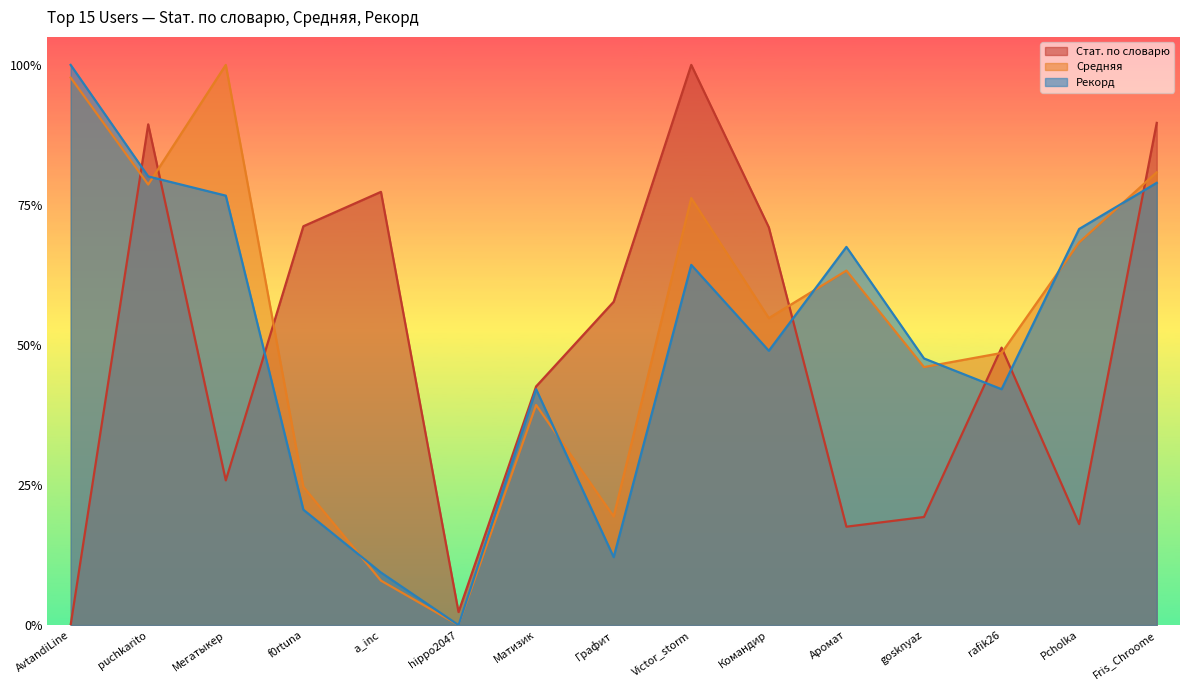

Reading right to left, list all the values displayed in this chart.

Стат. по словарю: Fris_Chroome=0.9	Pcholka=0.2	rafik26=0.5	gosknyaz=0.2	Аромат=0.2	Командир=0.7	Victor_storm=1.0	Графит=0.6	Матизик=0.4	hippo2047=0.0	a_inc=0.8	f0rtuna=0.7	Мегатыкер=0.3	puchkarito=0.9	AvtandiLine=0.0
Средняя: Fris_Chroome=0.8	Pcholka=0.7	rafik26=0.5	gosknyaz=0.5	Аромат=0.6	Командир=0.5	Victor_storm=0.8	Графит=0.2	Матизик=0.4	hippo2047=0.0	a_inc=0.1	f0rtuna=0.2	Мегатыкер=1.0	puchkarito=0.8	AvtandiLine=1.0
Рекорд: Fris_Chroome=0.8	Pcholka=0.7	rafik26=0.4	gosknyaz=0.5	Аромат=0.7	Командир=0.5	Victor_storm=0.6	Графит=0.1	Матизик=0.4	hippo2047=0.0	a_inc=0.1	f0rtuna=0.2	Мегатыкер=0.8	puchkarito=0.8	AvtandiLine=1.0